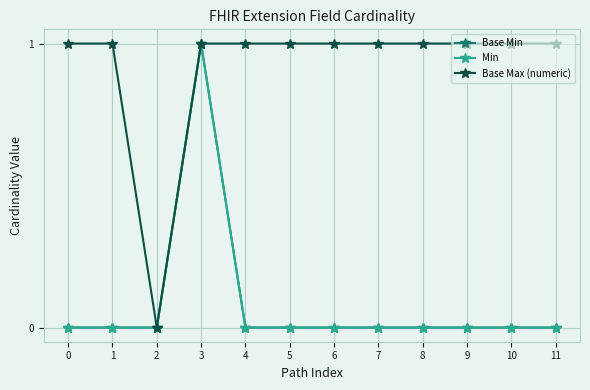

Rank the series by their maximum value, from lowest to highest.

Base Min, Min, Base Max (numeric)